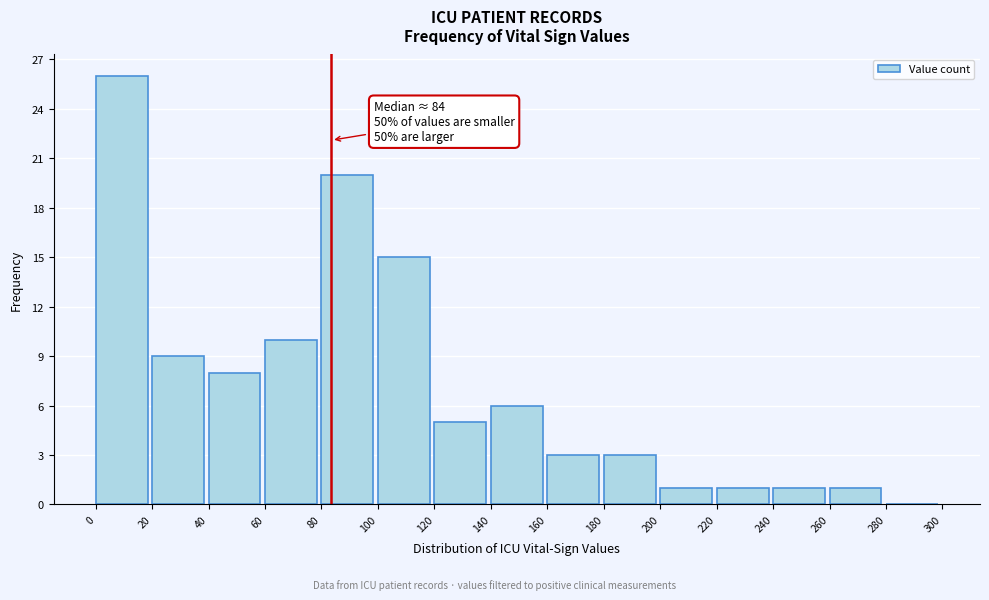

Over which range of the x-axis is the bar tallest?

0 to 20